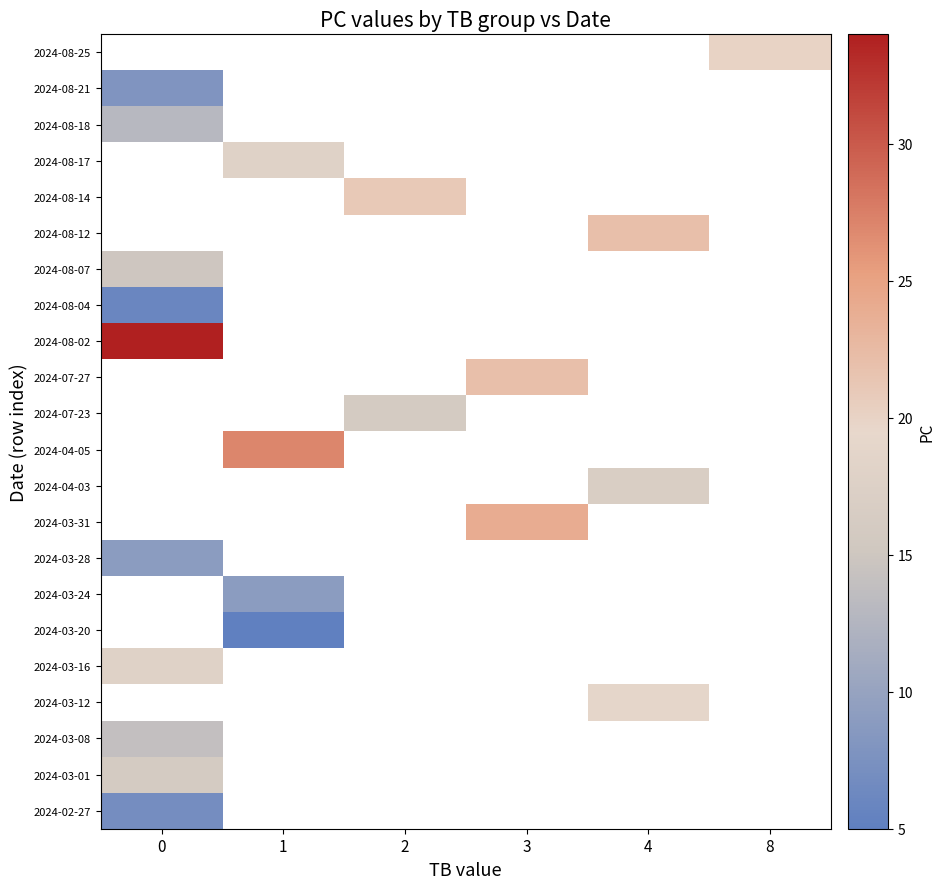

Is the value of 2024-04-03 at 2 greater than the value of 2024-03-01 at 3?

No